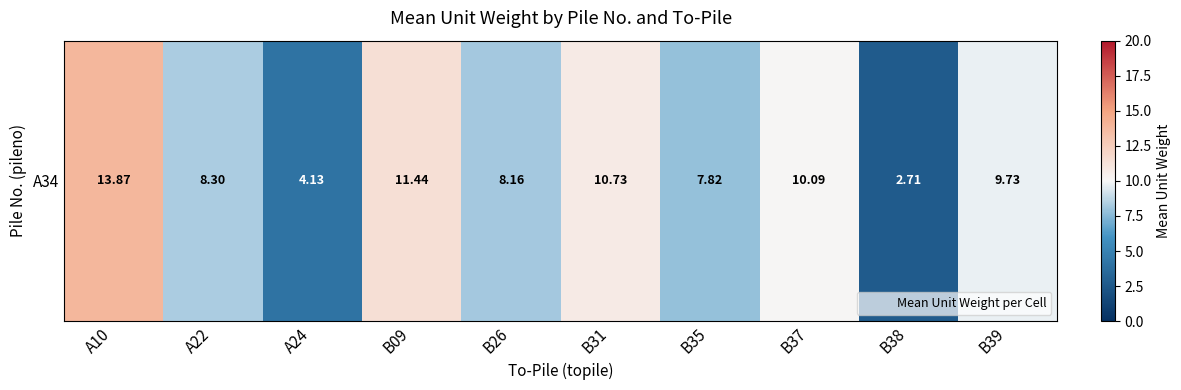

What is the difference between the second highest and minimum values?

8.7